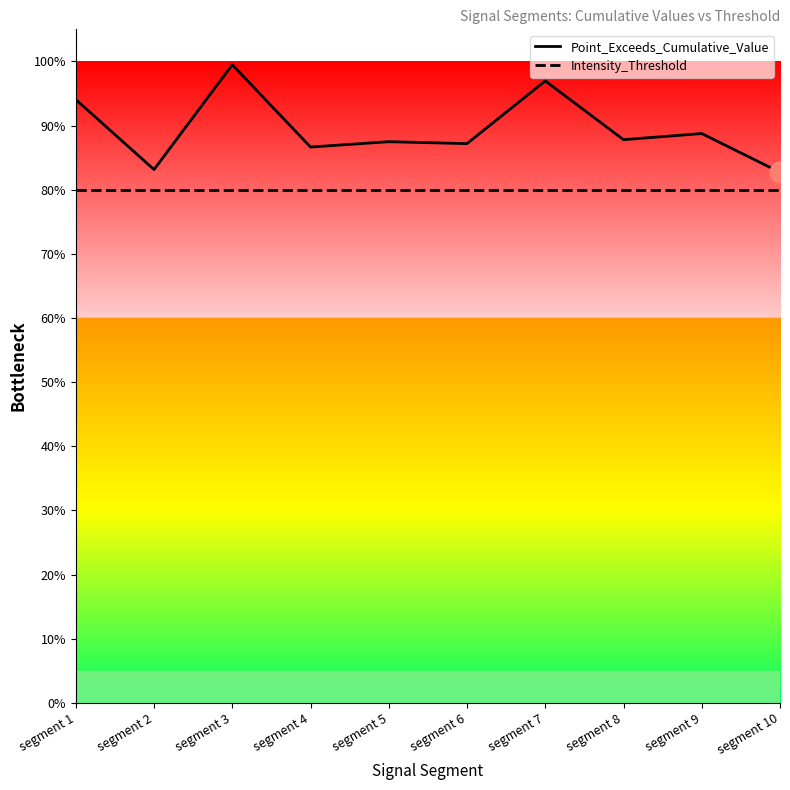

Reading right to left, what are all the values shown in this chart?

Point_Exceeds_Cumulative_Value: 0.8	0.9	0.9	1.0	0.9	0.9	0.9	1.0	0.8	0.9
Intensity_Threshold: 0.8	0.8	0.8	0.8	0.8	0.8	0.8	0.8	0.8	0.8